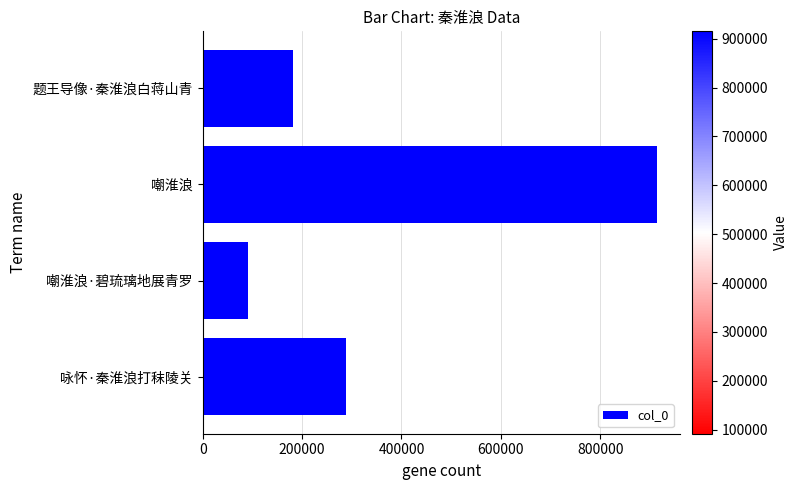

Reading top to bottom, what are all the values shown in this chart?

题王导像·秦淮浪白蒋山青=181275	嘲淮浪=914973	嘲淮浪·碧琉璃地展青罗=91755	咏怀·秦淮浪打秣陵关=288318